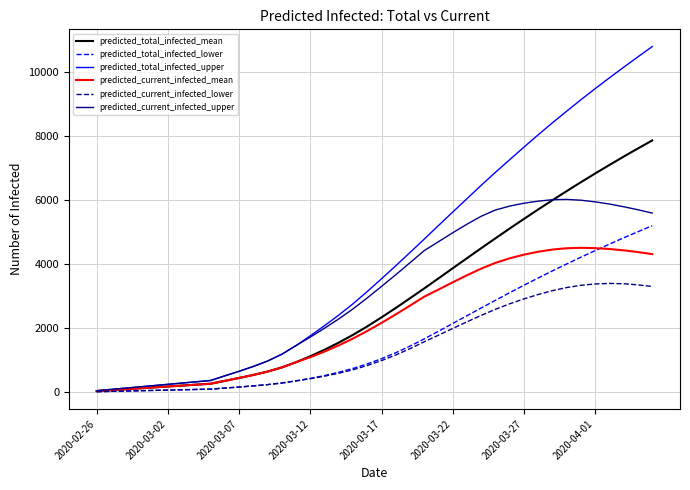

Rank the series by their maximum value, from highest to lowest.

predicted_total_infected_upper, predicted_total_infected_mean, predicted_current_infected_upper, predicted_total_infected_lower, predicted_current_infected_mean, predicted_current_infected_lower